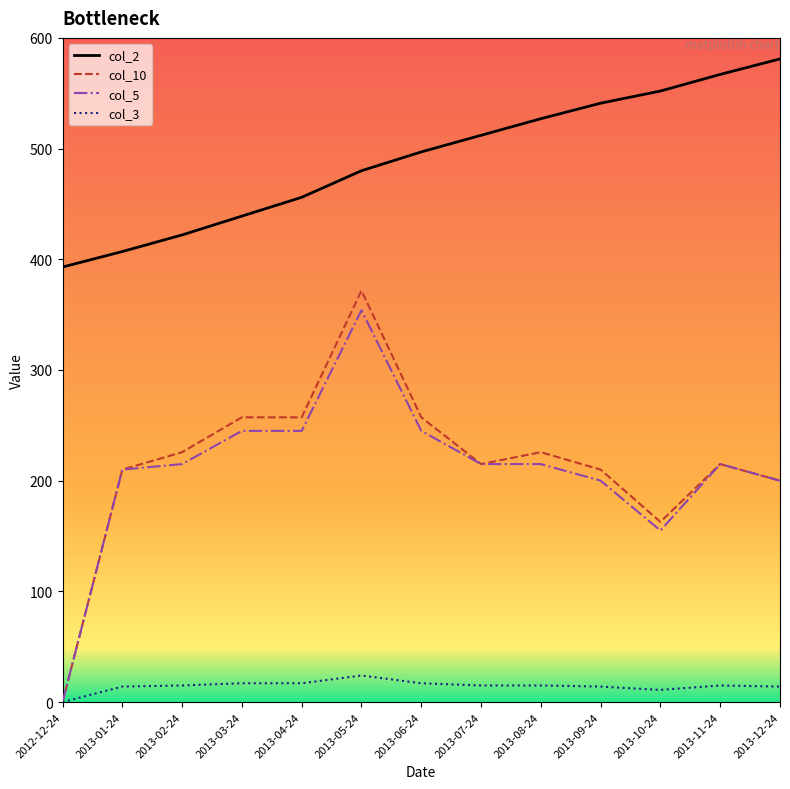

The value of col_3 at 2013-04-24 is 17.0. True or false?

True